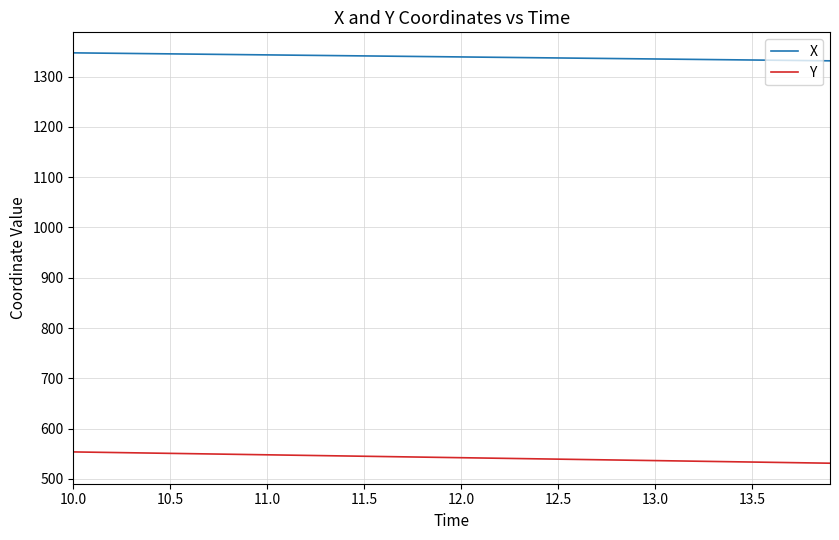

What is the difference between the maximum and minimum values in the Y series?

22.4